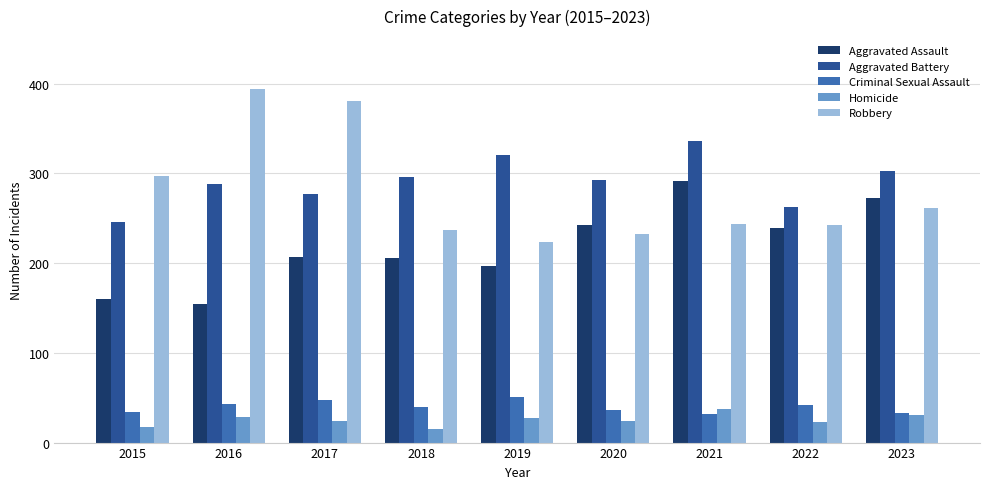

List the series in order of their peak value, highest first.

Robbery, Aggravated Battery, Aggravated Assault, Criminal Sexual Assault, Homicide